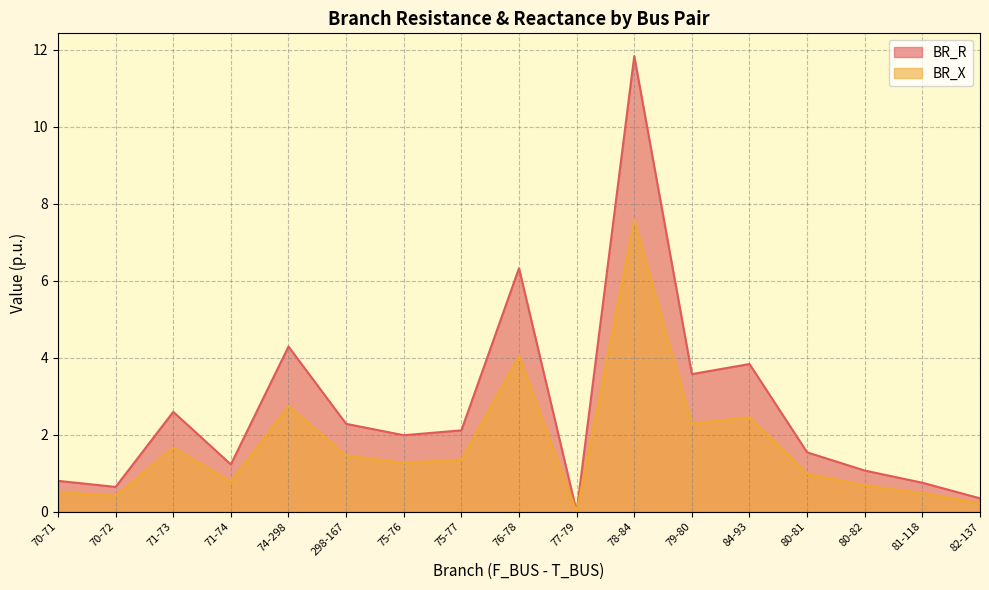

Is it true that BR_X equals 1.4 at 75-77?

True